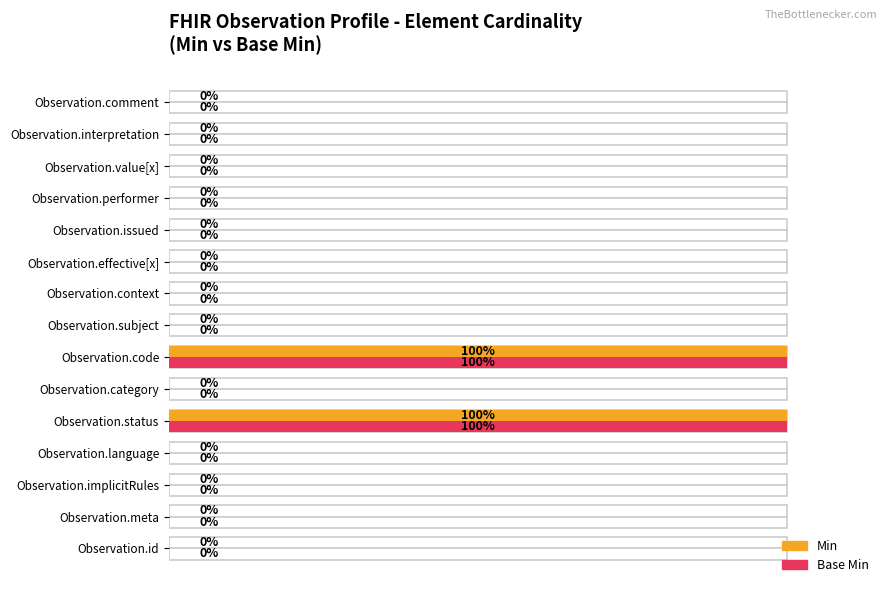

Count the number of data series in this chart.

2